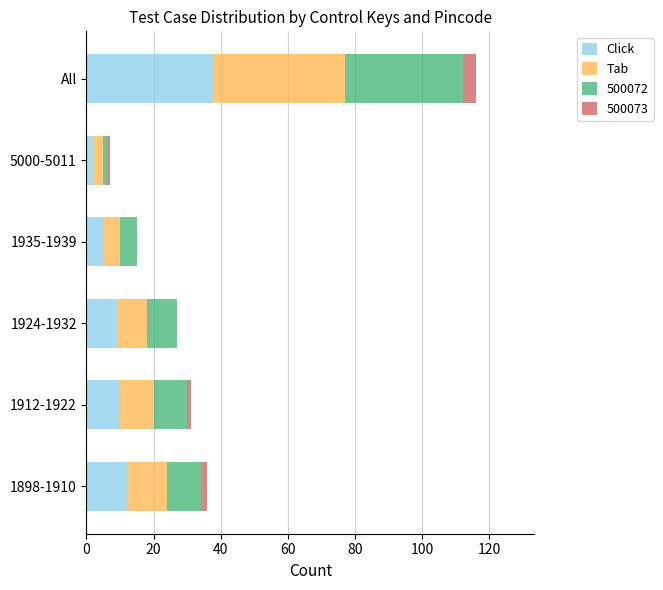

What is the maximum value for Click?

38